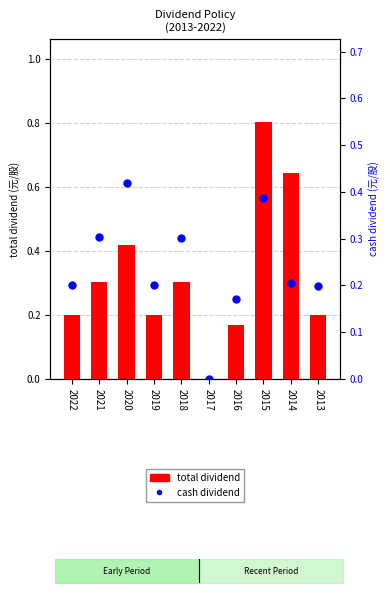

At which category is the sum across all series the highest?

2015